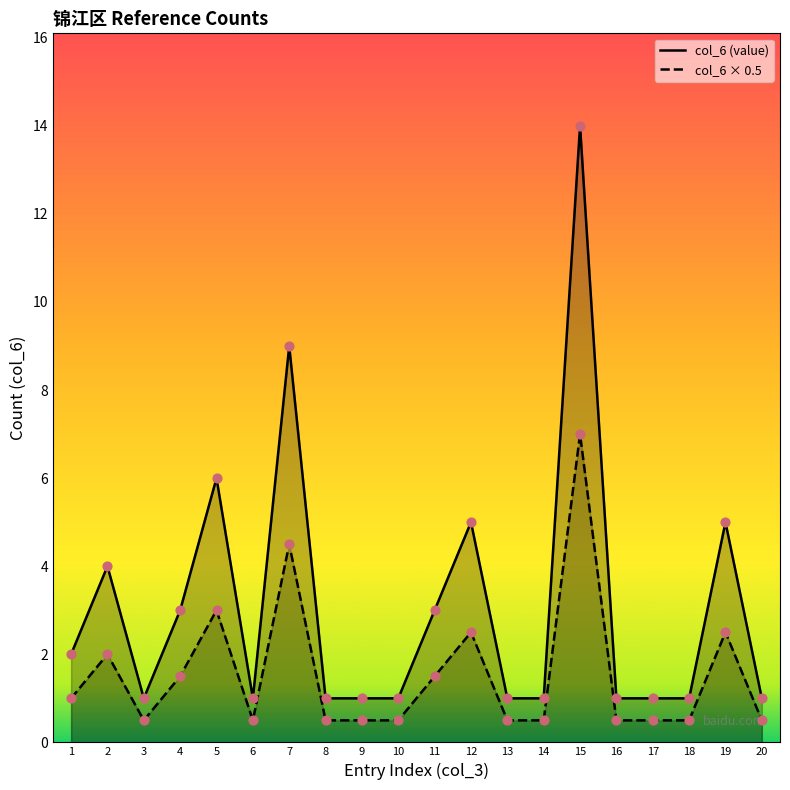

What are all the series names shown in the legend?

col_6 (value), col_6 × 0.5